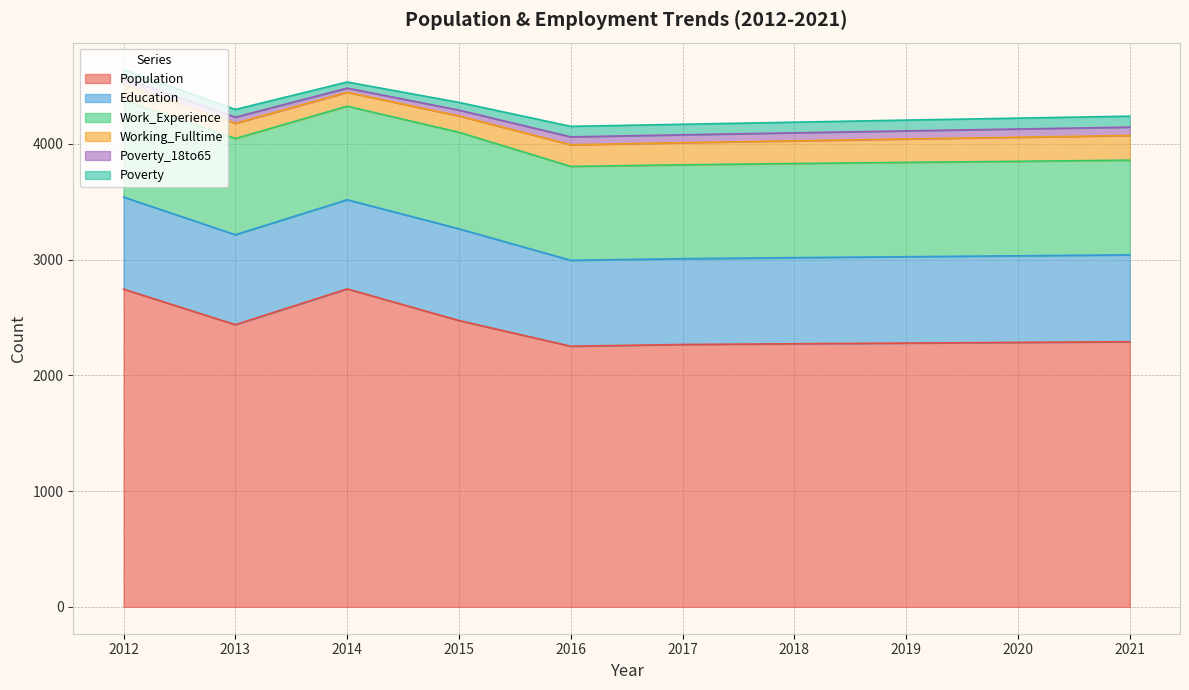

What is the difference between the highest and lowest values at 2013?

2384